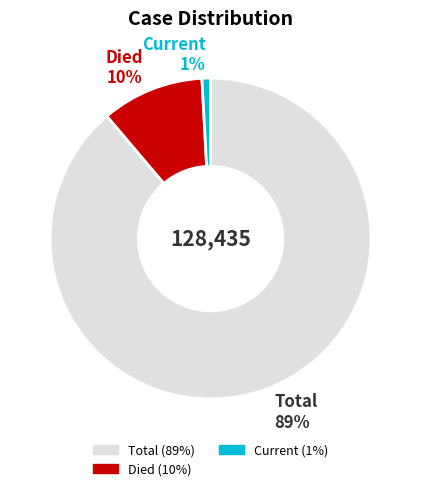

Rank the categories by value from highest to lowest.

Total 89%, Died 10%, Current 1%